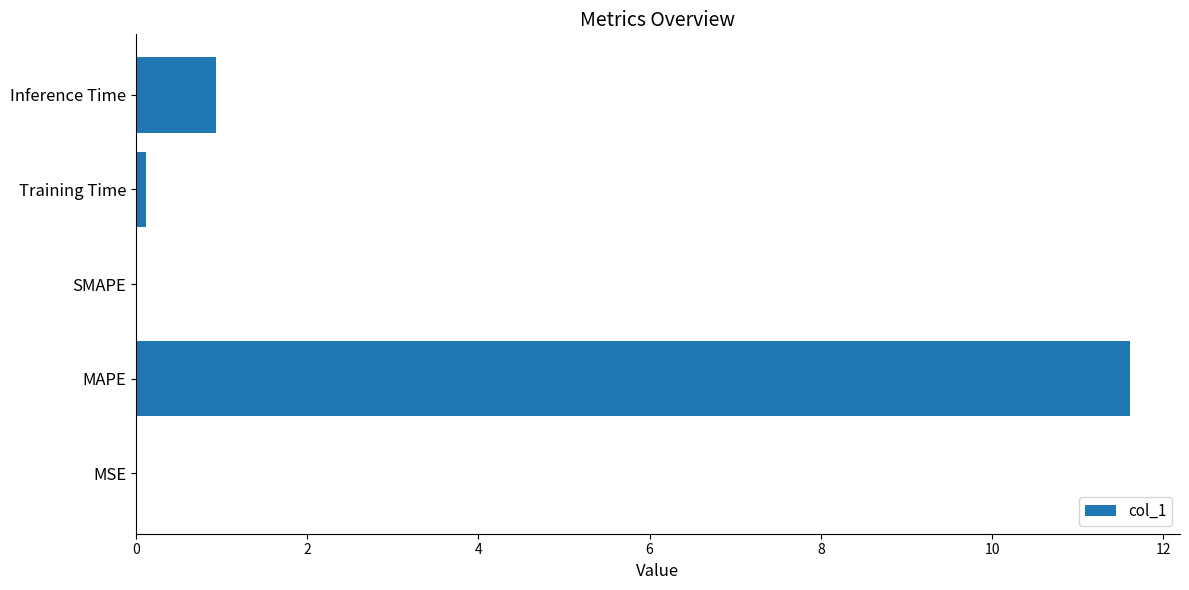

Which has a higher value, MAPE or MSE?

MAPE